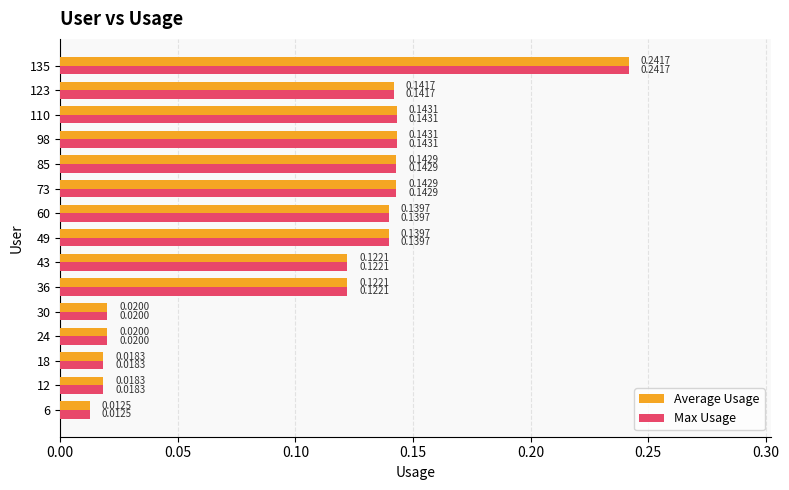

What is the sum of all Average Usage values?

1.6